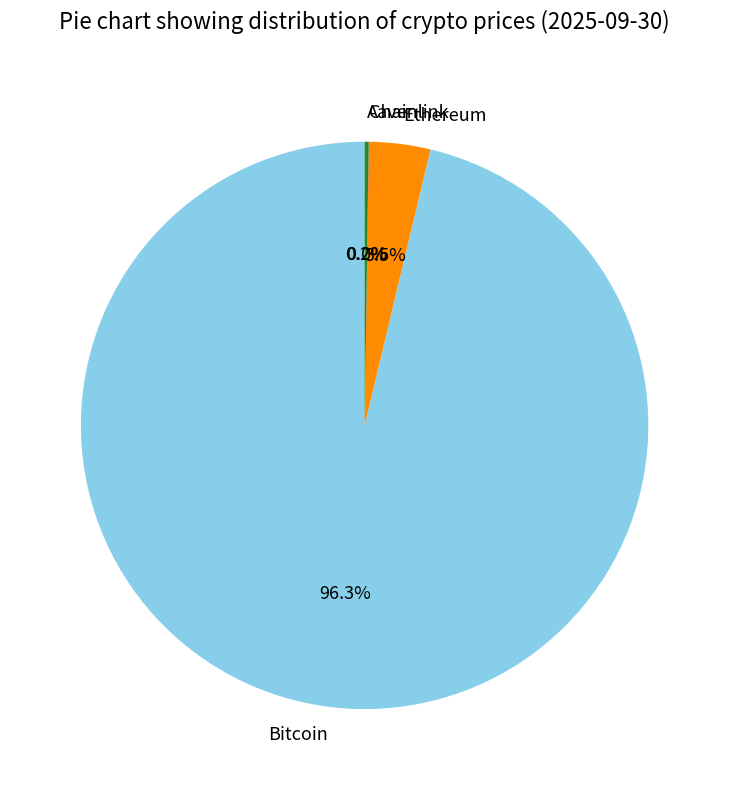

How much of the chart is everything except Ethereum?

96.5%